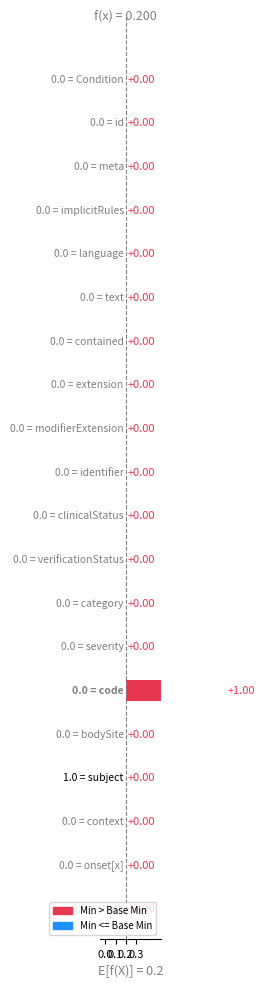

Which has a higher value, 16 or 10?

16